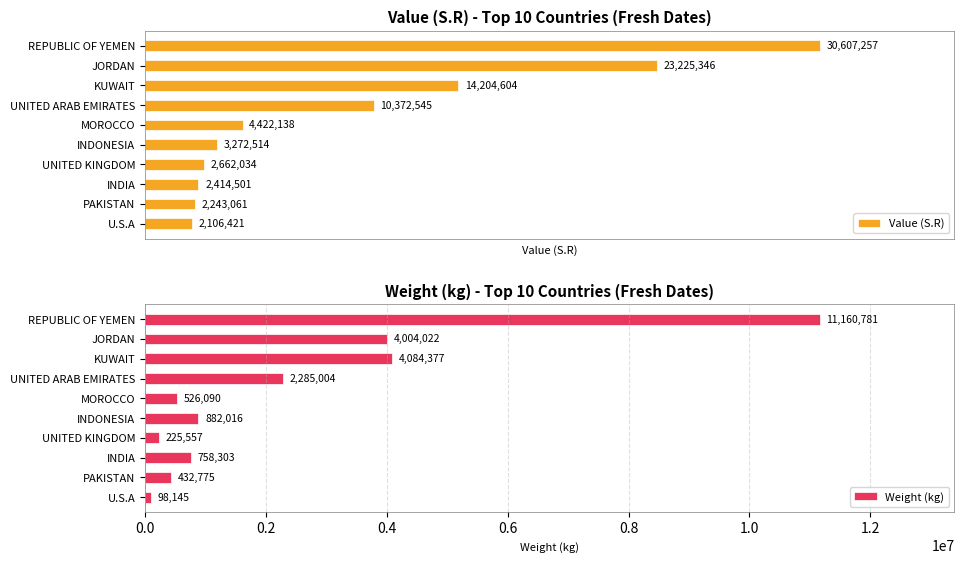

Which category has the highest value in the Value (S.R) series?

REPUBLIC OF YEMEN